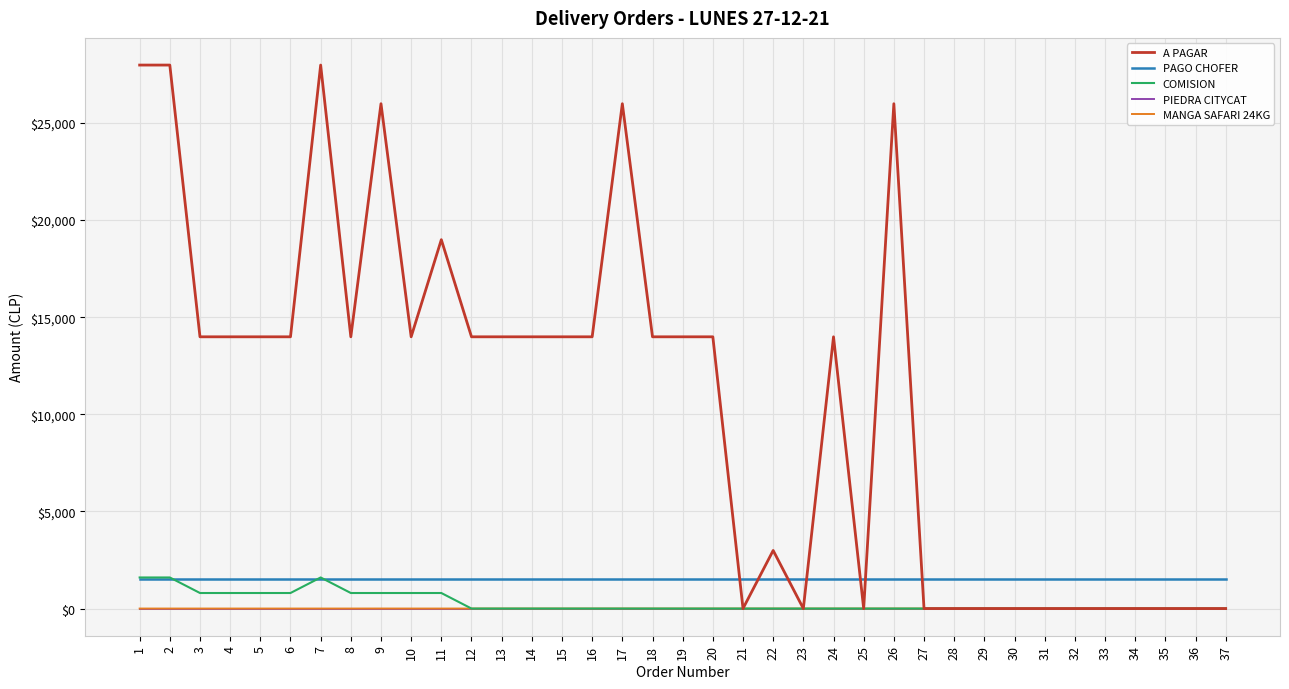

Which series has the widest spread of values?

A PAGAR